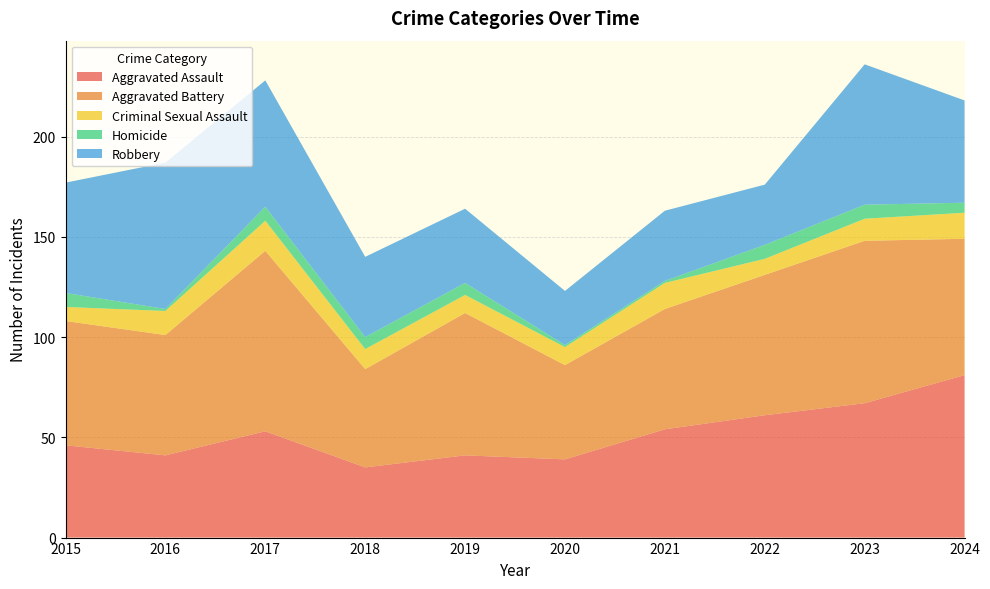

Reading left to right, list all the values displayed in this chart.

Aggravated Assault: 46	41	53	35	41	39	54	61	67	81
Aggravated Battery: 62	60	90	49	71	47	60	70	81	68
Criminal Sexual Assault: 7	12	15	10	9	9	13	8	11	13
Homicide: 7	1	7	6	6	1	1	7	7	5
Robbery: 55	73	63	40	37	27	35	30	70	51